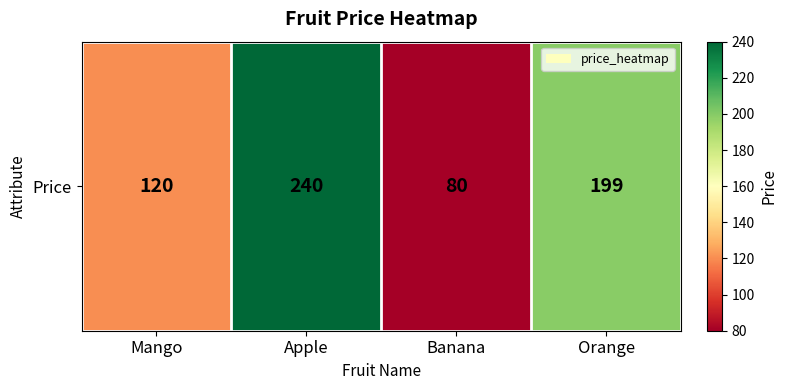

At which label does the data first exceed 199?

Apple